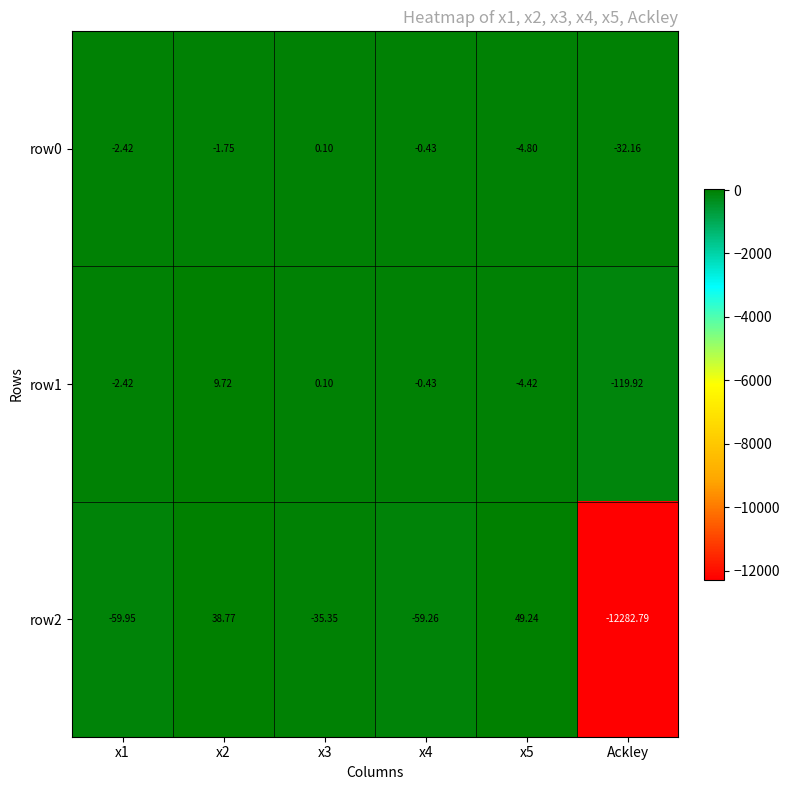

Is the value of row1 at Ackley greater than the value of row0 at x1?

No